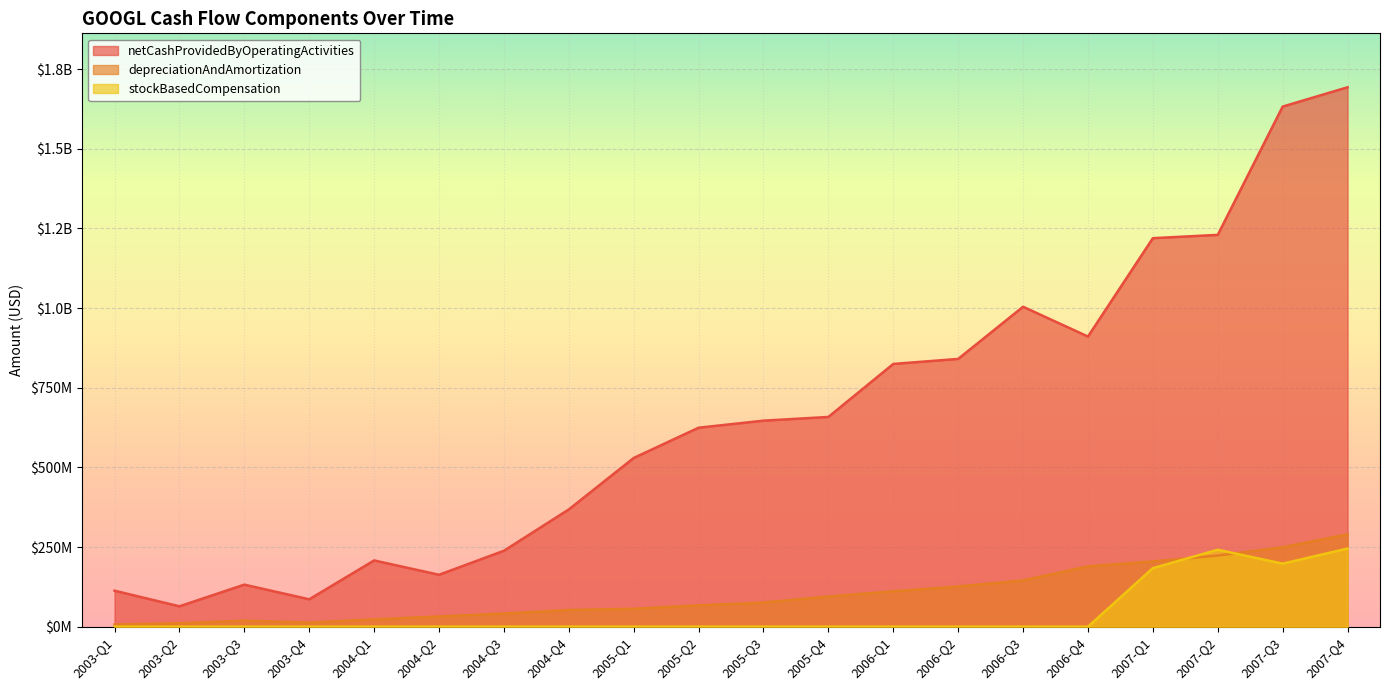

What is the label of the 17th point from the left?

2007-Q1